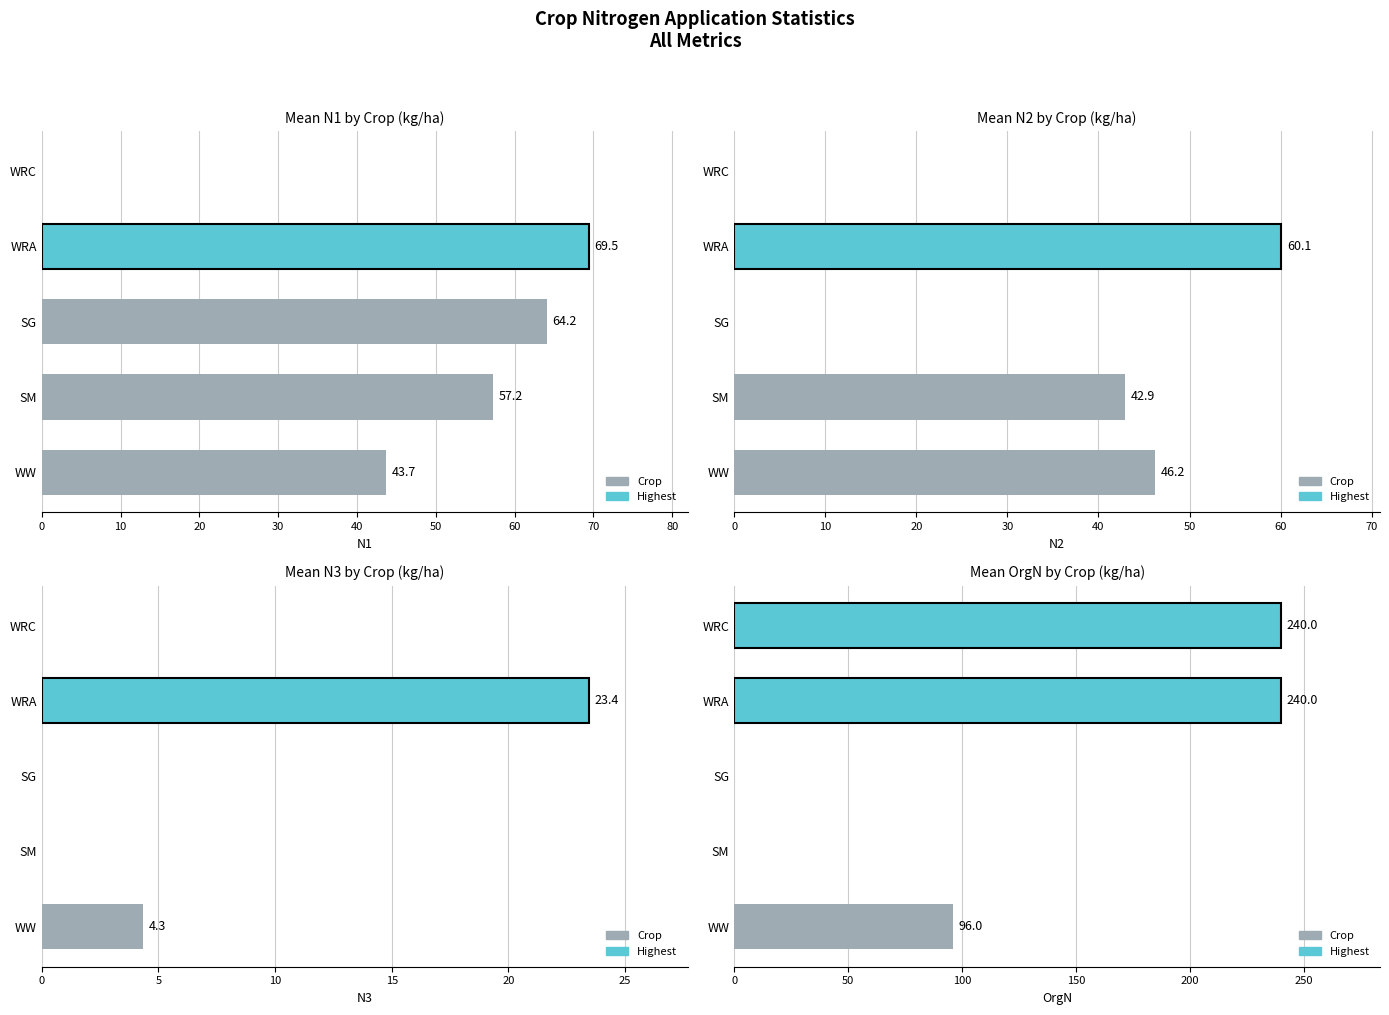

How many values in N3 are above zero?

2